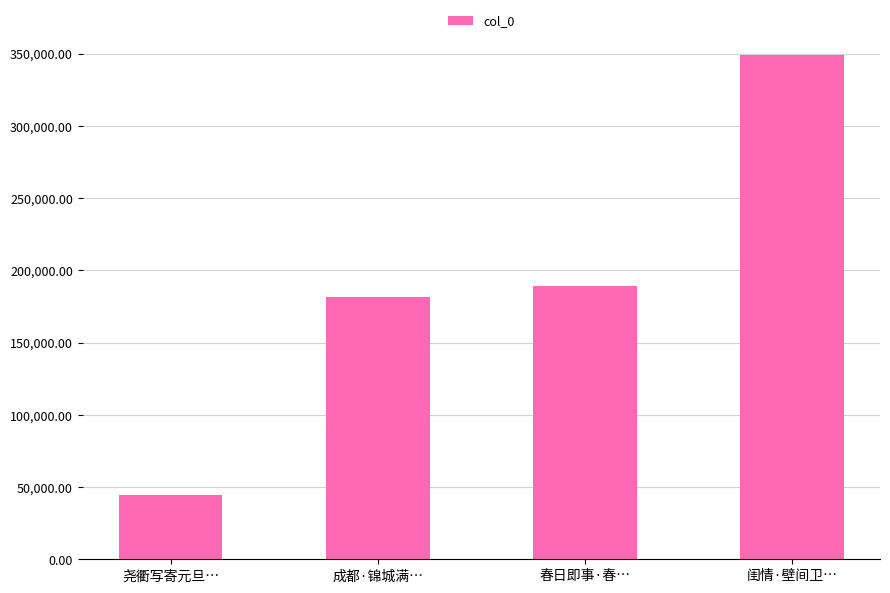

What value does the data have at 尧衢写寄元旦…, to the nearest 100?

44200